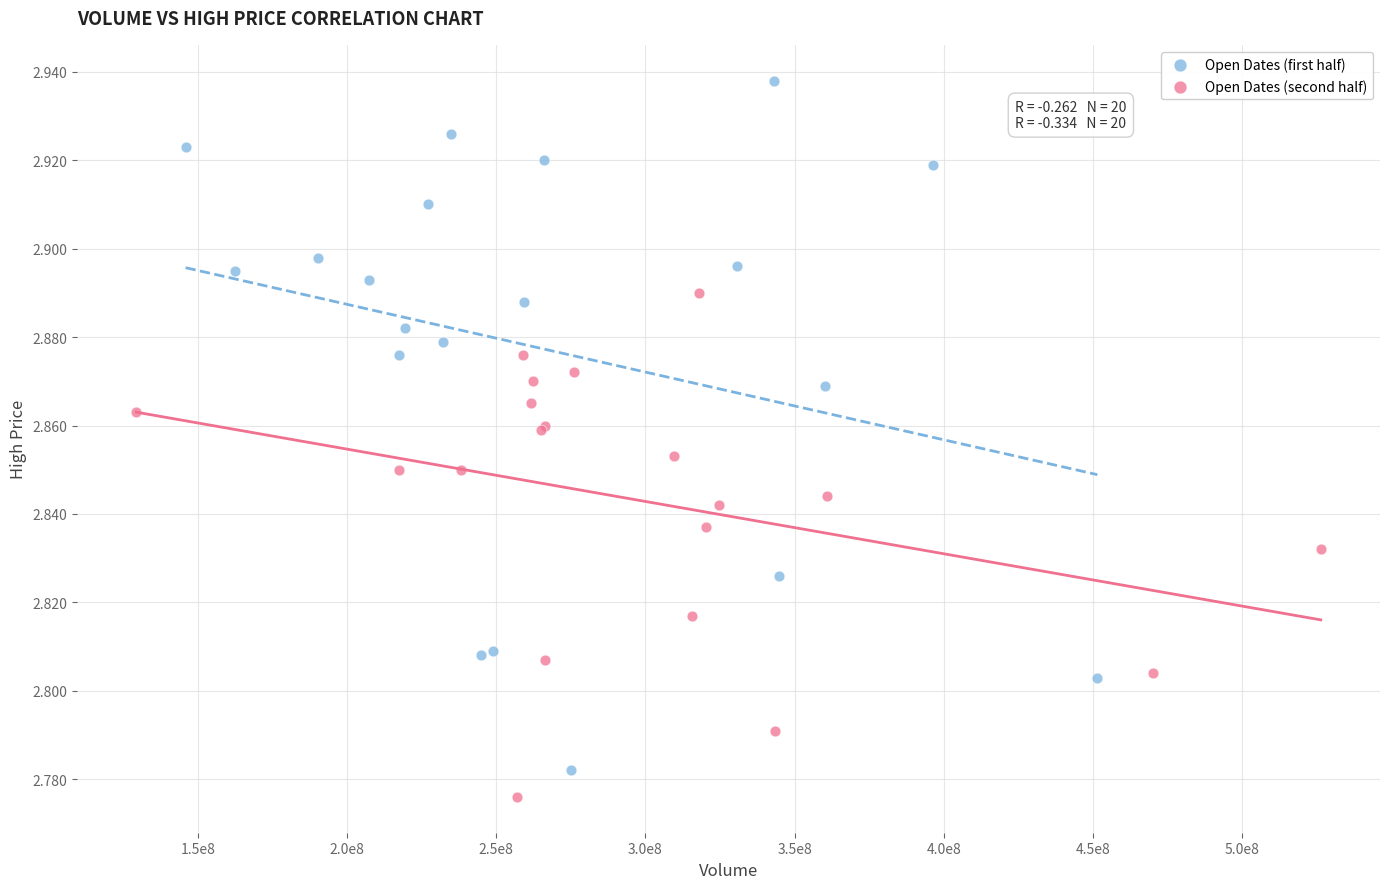

Which series reaches the maximum Y coordinate?

Open Dates (first half)